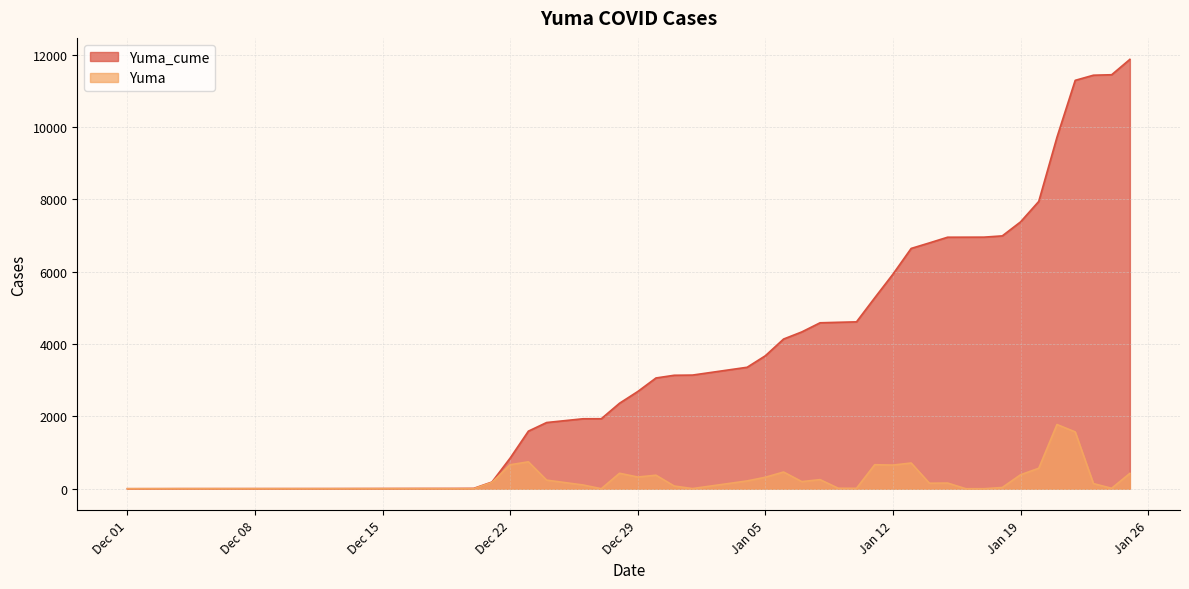

True or false: Yuma and Yuma_cume cross at least once.

False